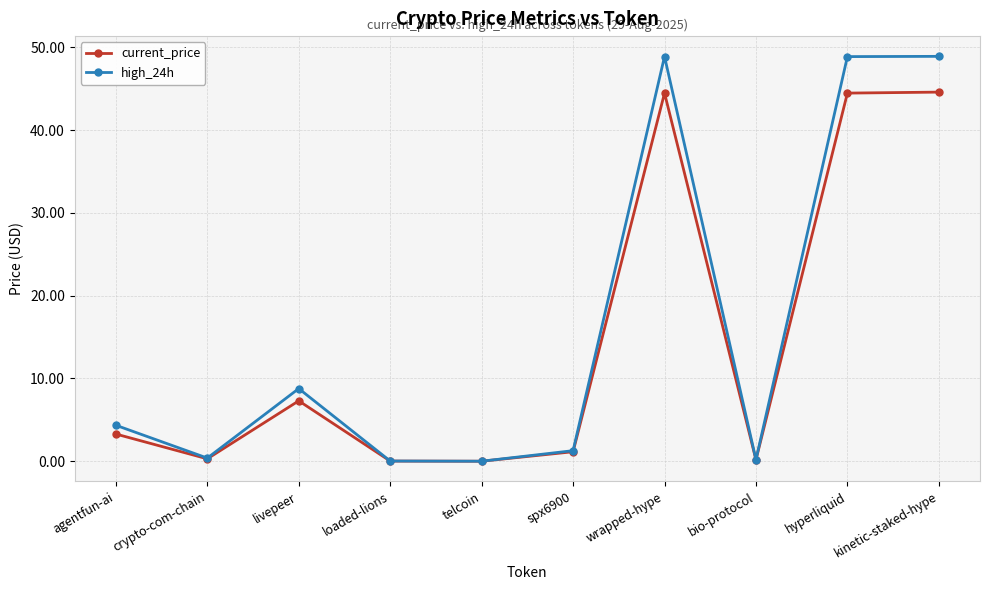

The value of high_24h at spx6900 is 1.3. True or false?

True